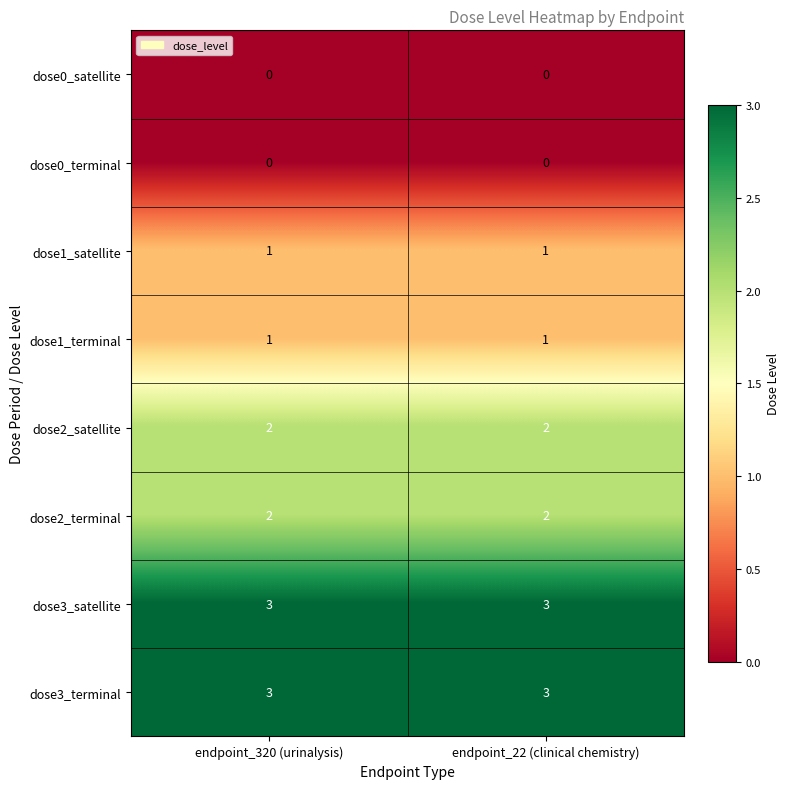

Reading right to left, transcribe all the data shown in this chart.

dose0_satellite: 0	0
dose0_terminal: 0	0
dose1_satellite: 1	1
dose1_terminal: 1	1
dose2_satellite: 2	2
dose2_terminal: 2	2
dose3_satellite: 3	3
dose3_terminal: 3	3